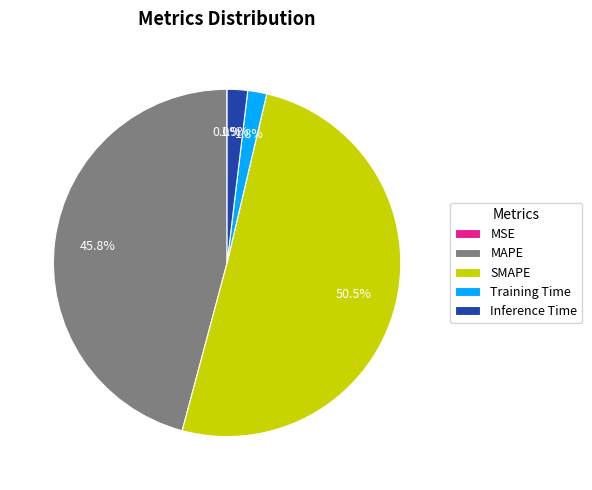

What is the majority slice?

SMAPE